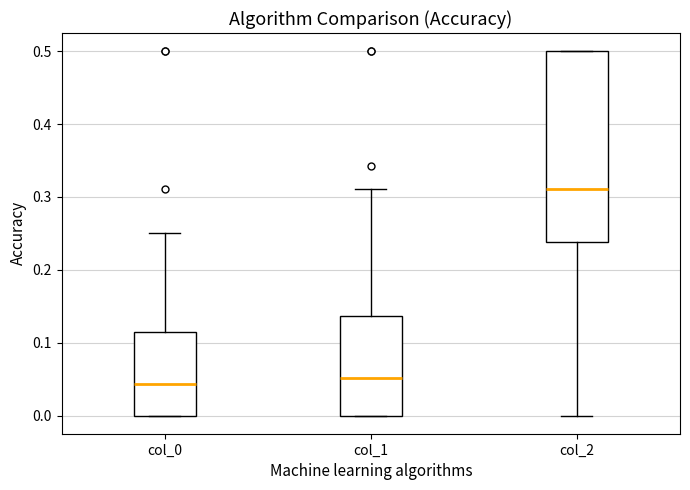

Reading left to right, transcribe this box plot: for each box, give where its median line is, the range the box spans, and where its two whiskers end, as read against the y-axis. The values are not printed on the chart, so give them approximately, as read against the axis.

col_0: median 0.04, box 0.00 to 0.11, whiskers 0.00 to 0.25
col_1: median 0.05, box 0.00 to 0.14, whiskers 0.00 to 0.31
col_2: median 0.31, box 0.24 to 0.50, whiskers 0.00 to 0.50